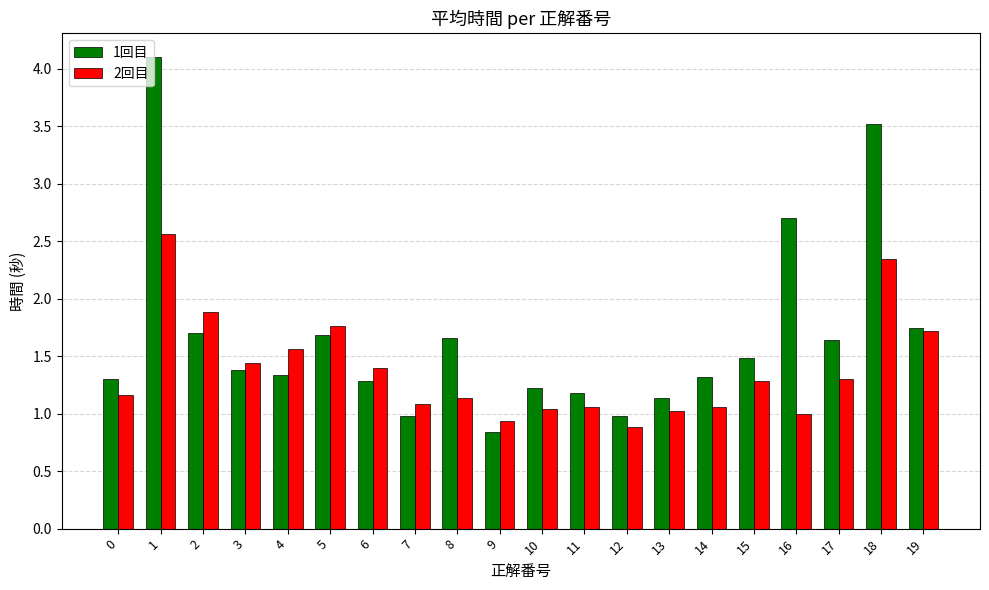

How many groups of bars are there?

20